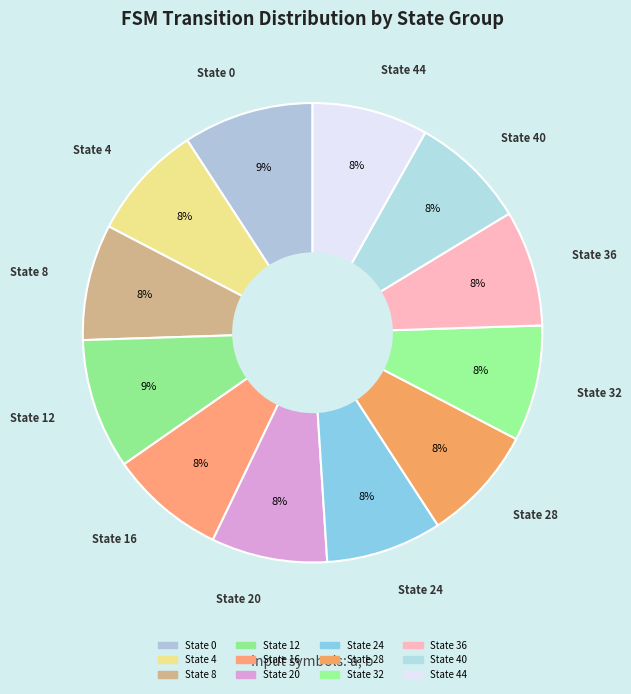

How many slices are in this pie chart?

12